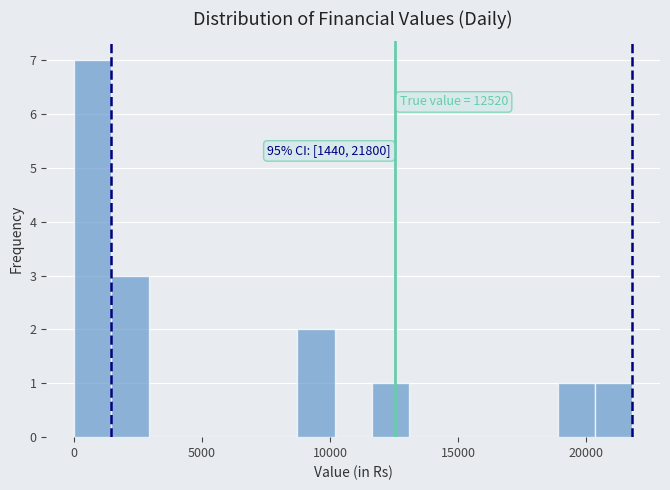

Read against the x-axis, roughly where is the centre of the tallest bar?

500